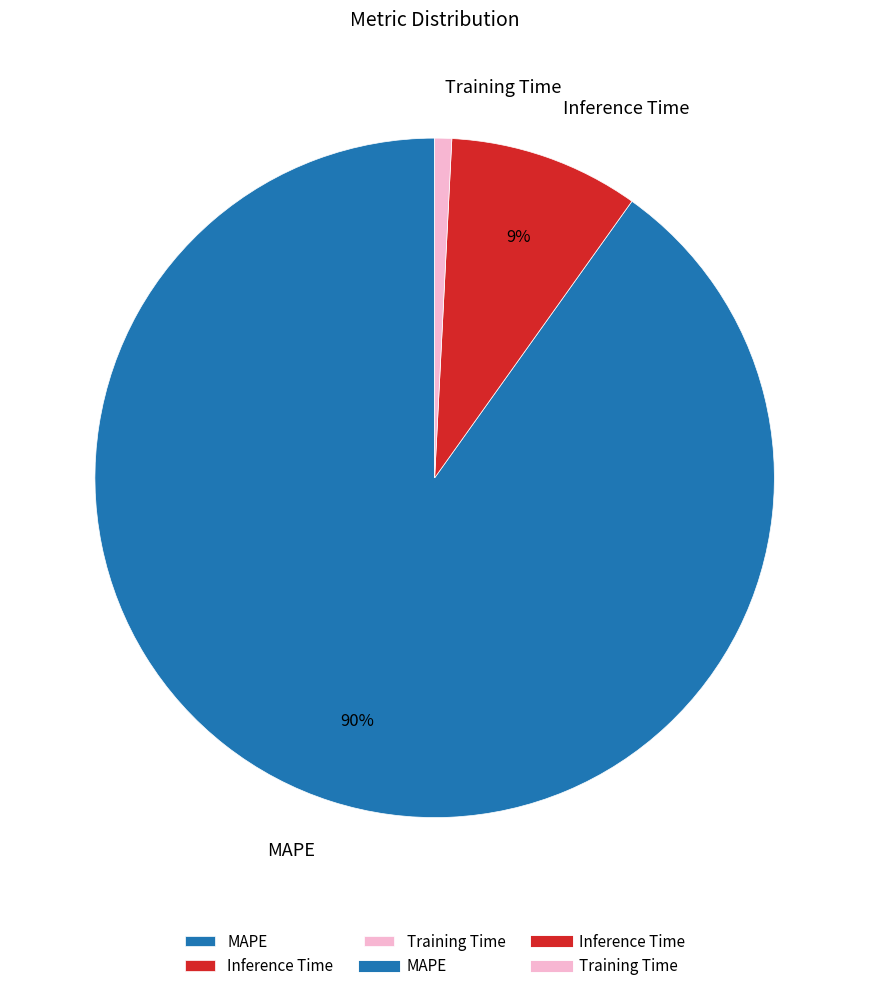

Which slice is the largest?

MAPE